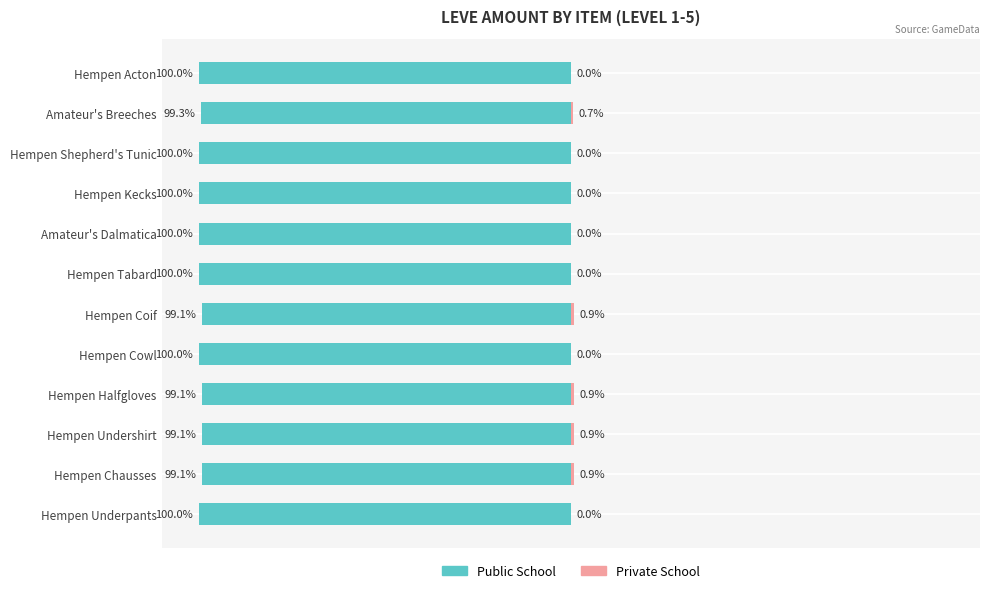

What are all the series names shown in the legend?

Public School, Private School